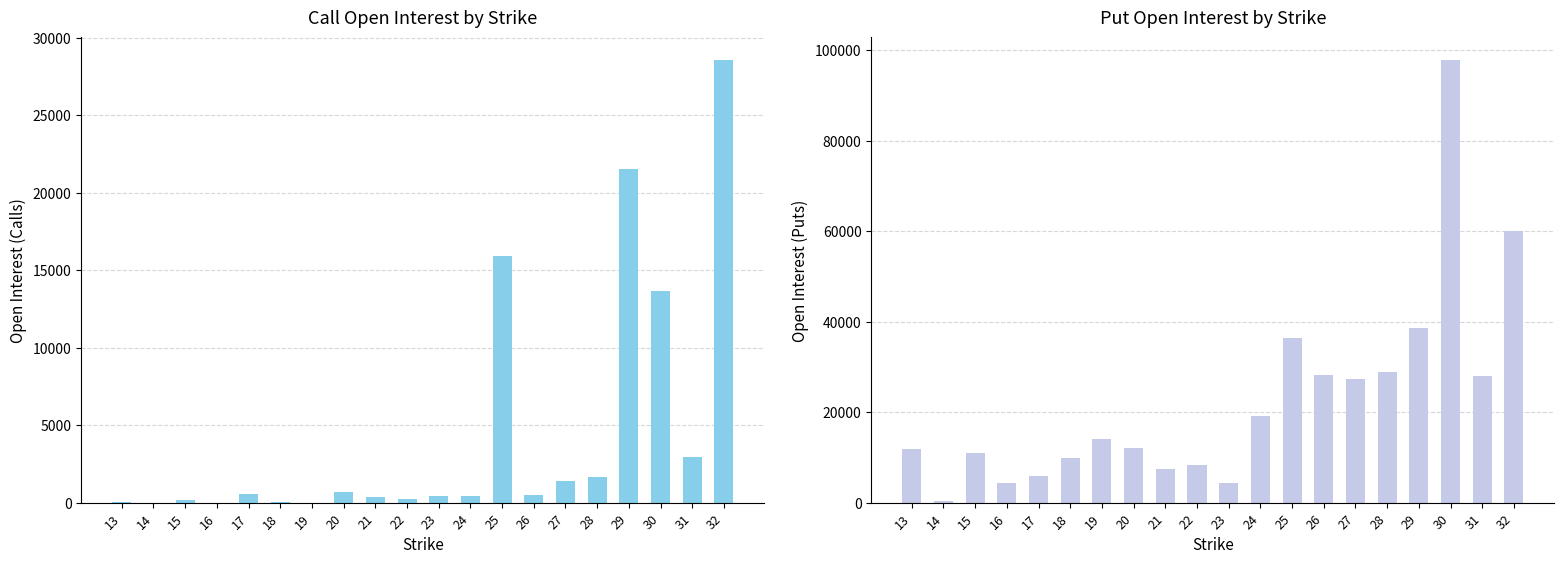

At which label is open_interest_C closest to 14305?

30